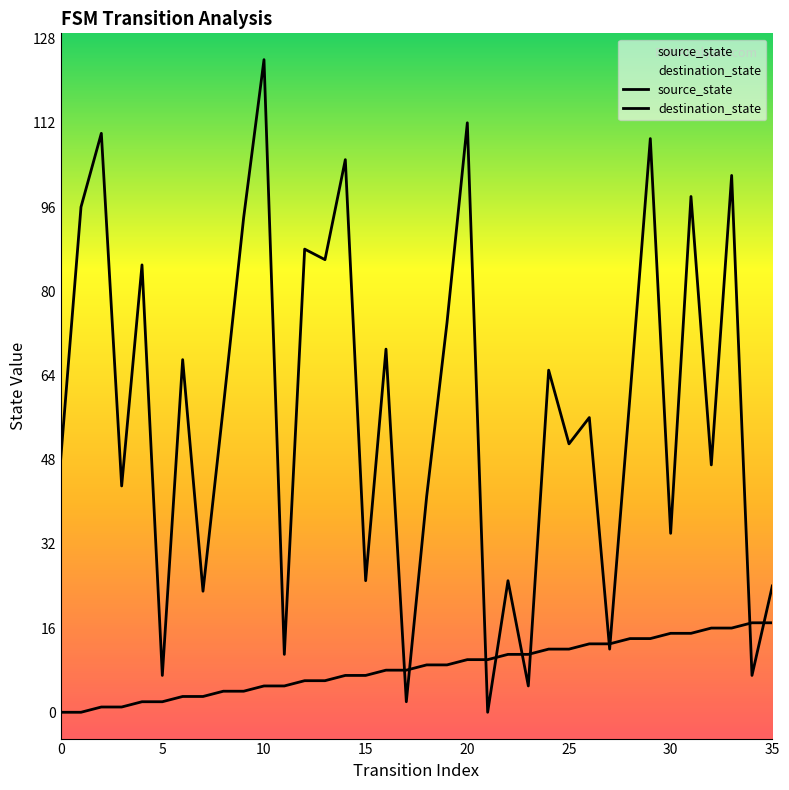

At which category is the sum across all series the highest?

10